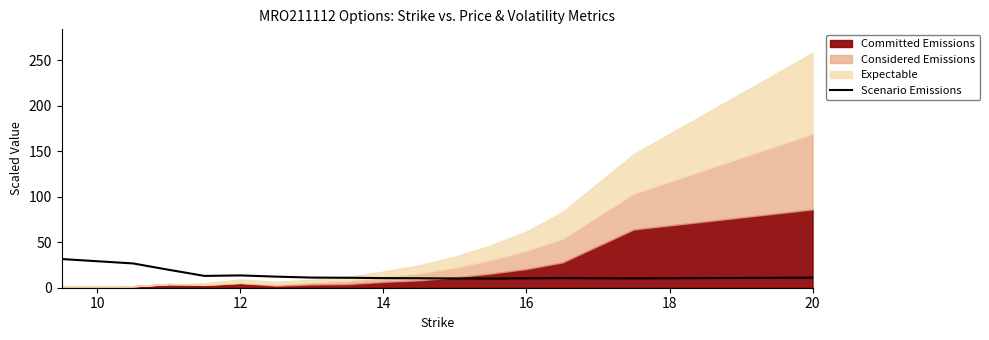

What is the maximum value for Scenario Emissions?

31.5